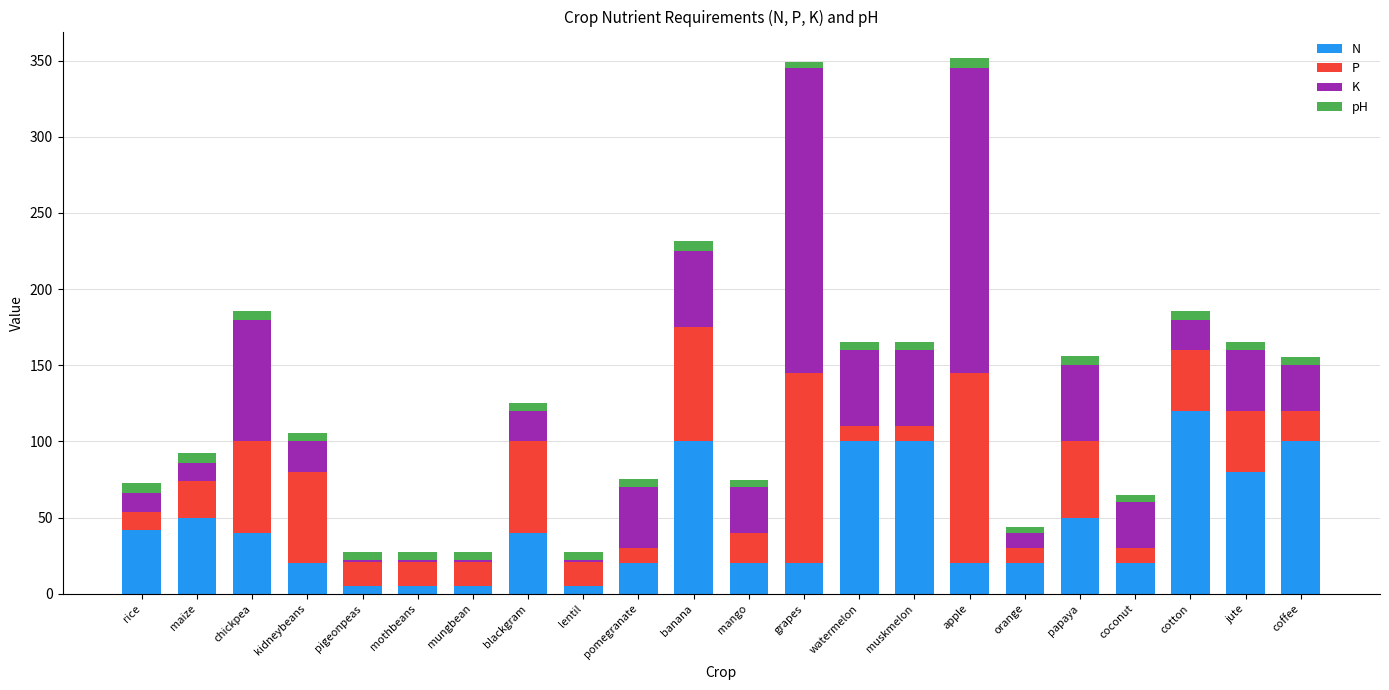

What is the maximum value for N?

120.0